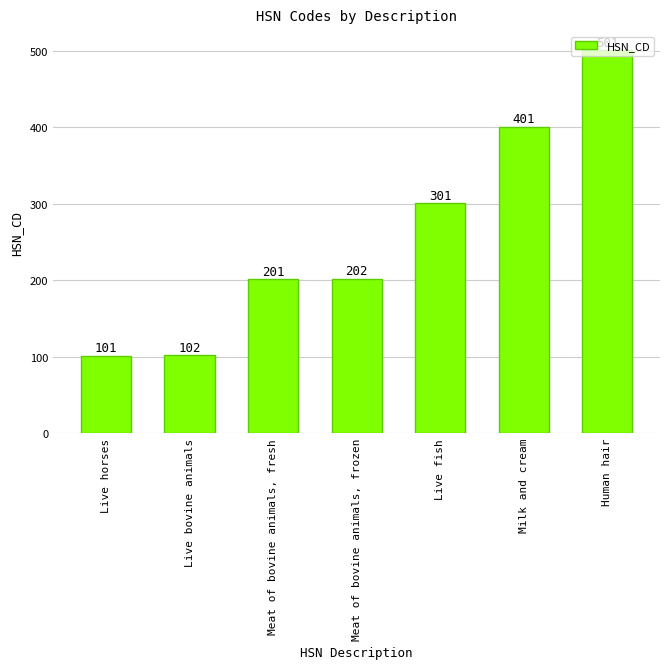

Rank the categories by value from highest to lowest.

Human hair, Milk and cream, Live fish, Meat of bovine animals, frozen, Meat of bovine animals, fresh, Live bovine animals, Live horses